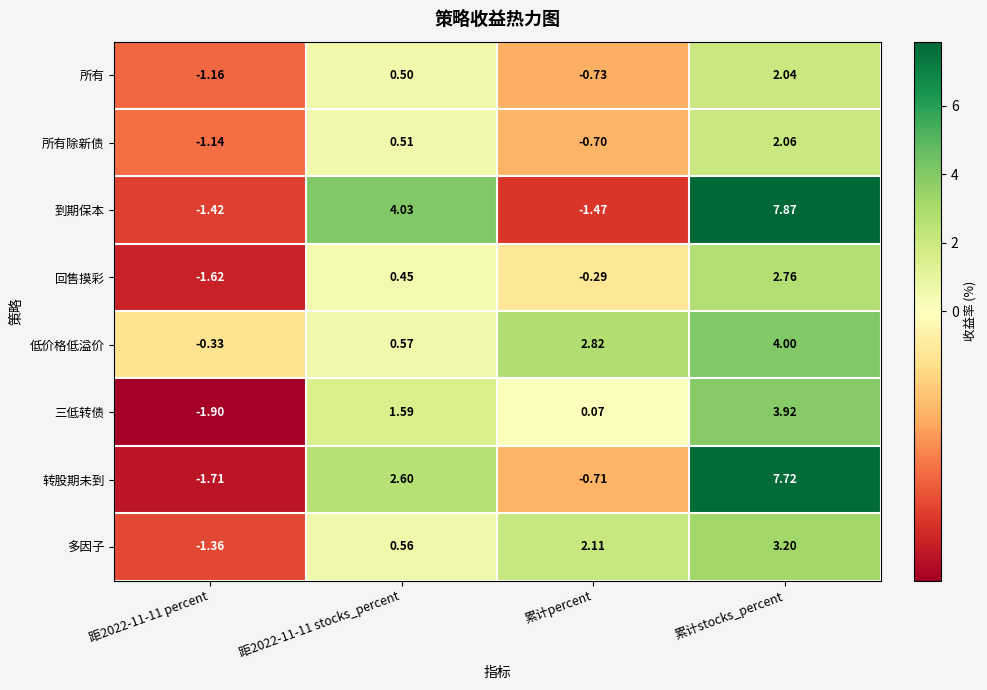

At which category does the chart reach its peak across all series?

累计stocks_percent